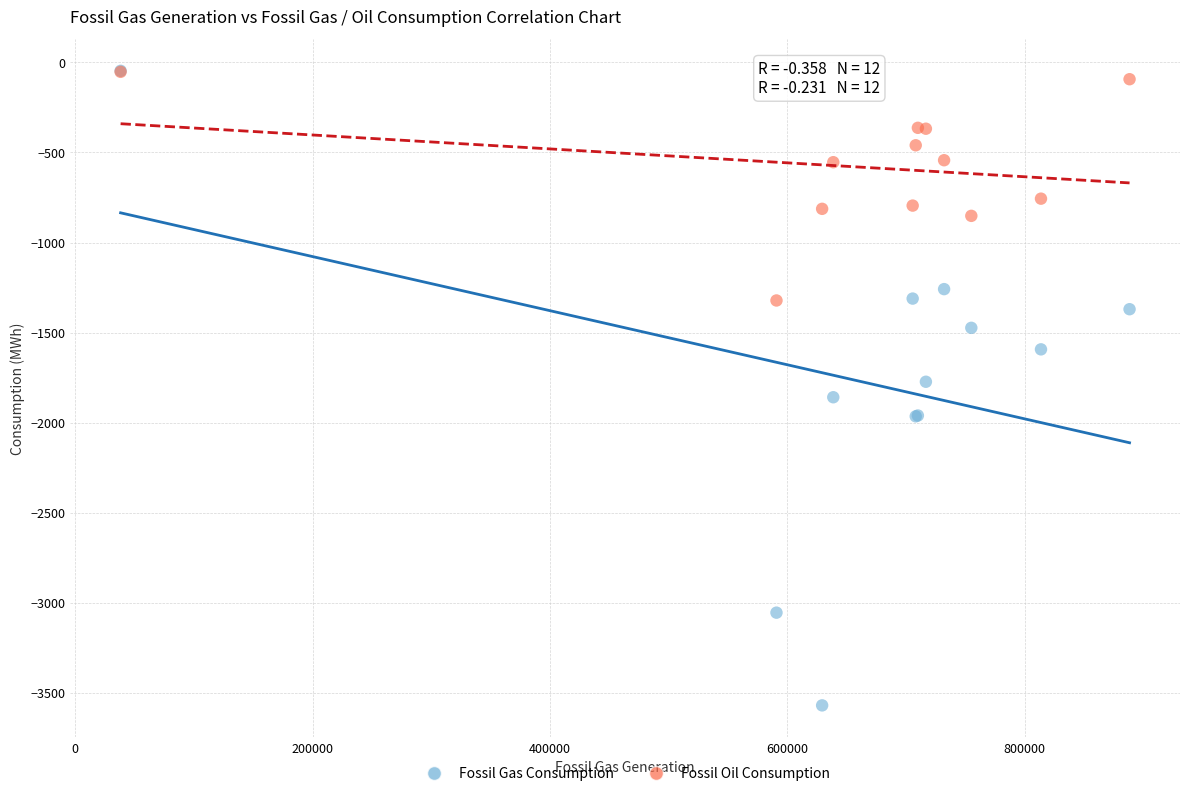

What are all the series names shown in the legend?

Fossil Gas Consumption, Fossil Oil Consumption